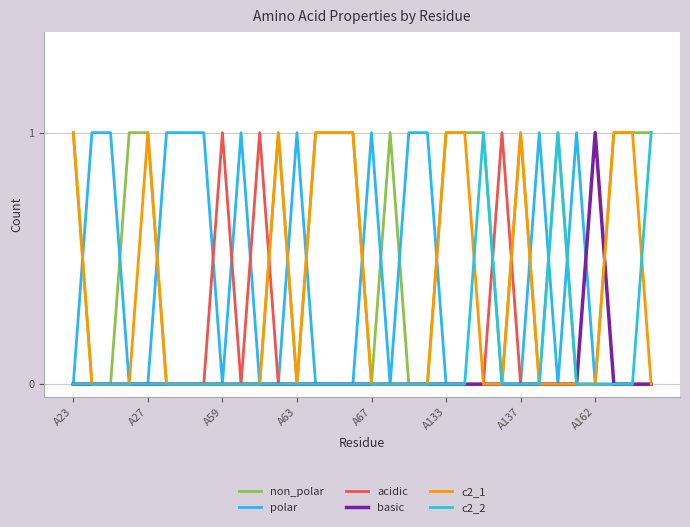

Which label corresponds to the largest value in the chart?

A23